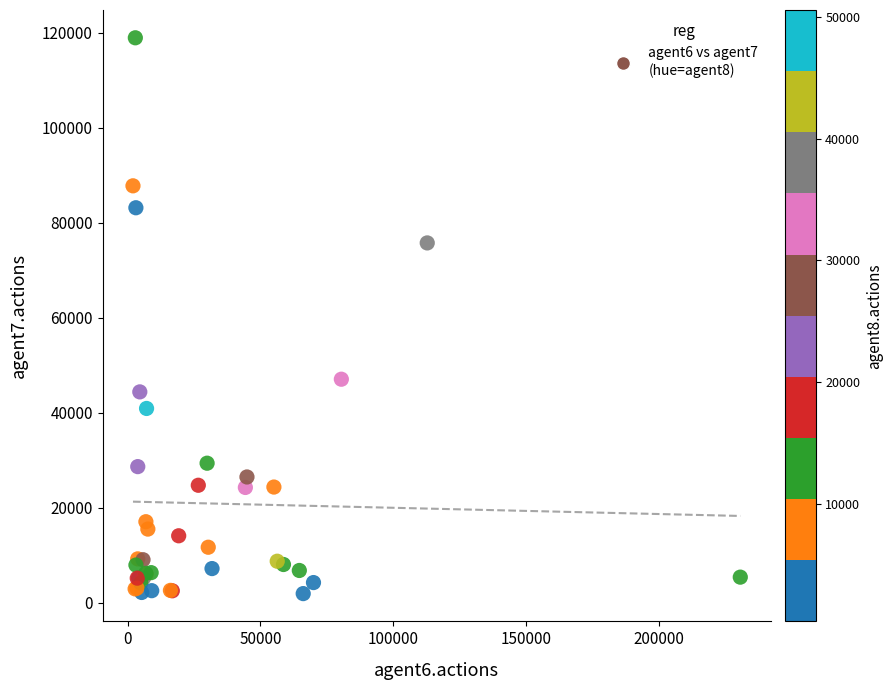

What Y value in the scatter plot is closest to 60418?

47052